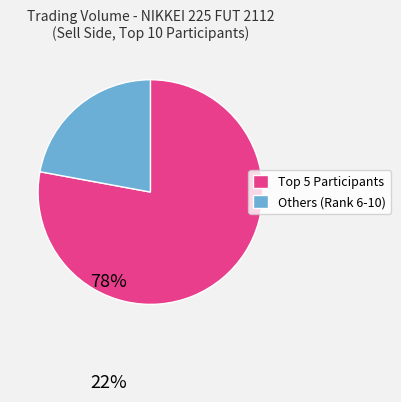

Is there any slice that represents more than half of the pie?

Yes